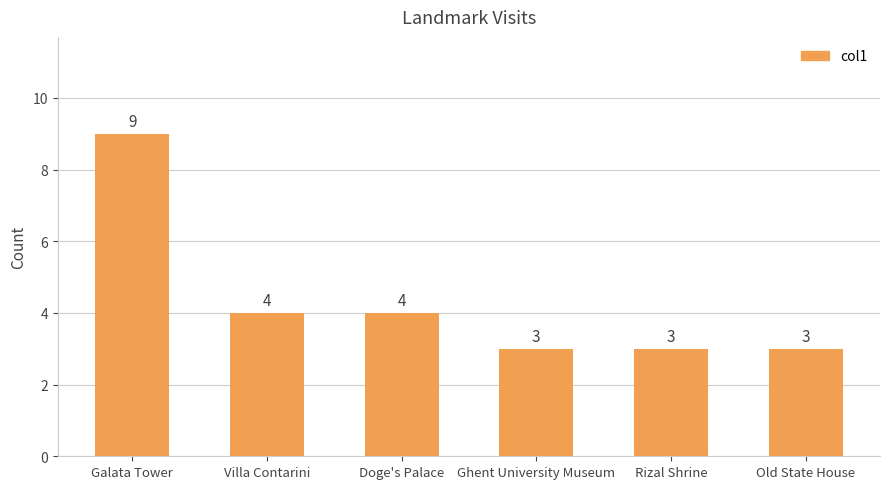

What is the label of the 1st bar from the left?

Galata Tower